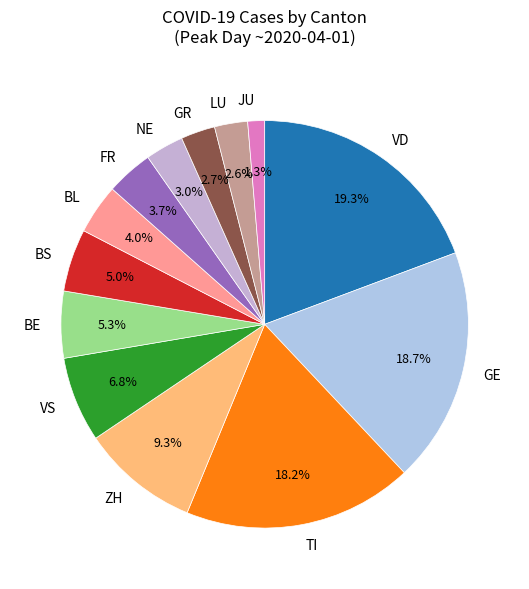

What is the ratio of the value at ZH to the value at BS?

1.9